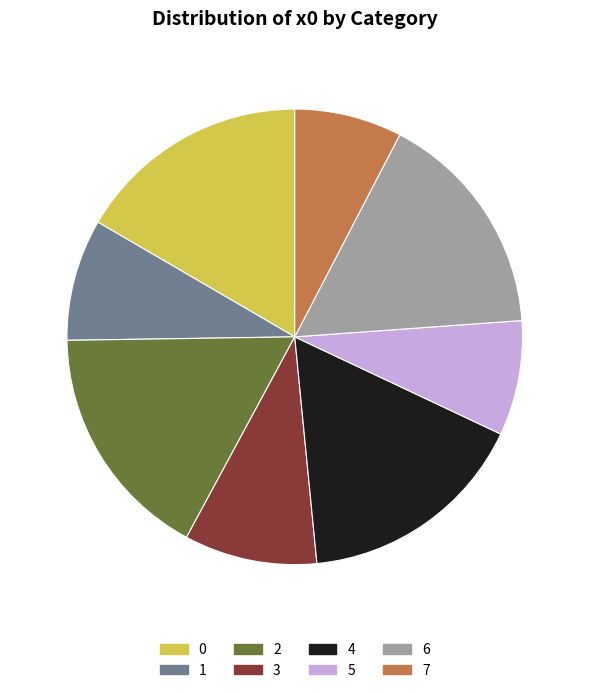

The 0 slice represents 17% of the pie. True or false?

True